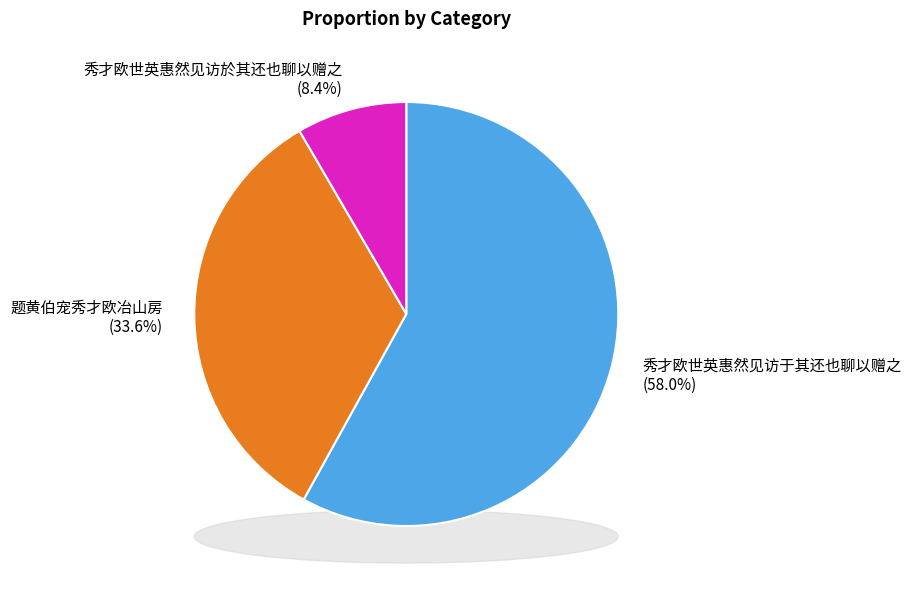

To the nearest percent, what portion does 题黄伯宠秀才欧冶山房 represent?

34%